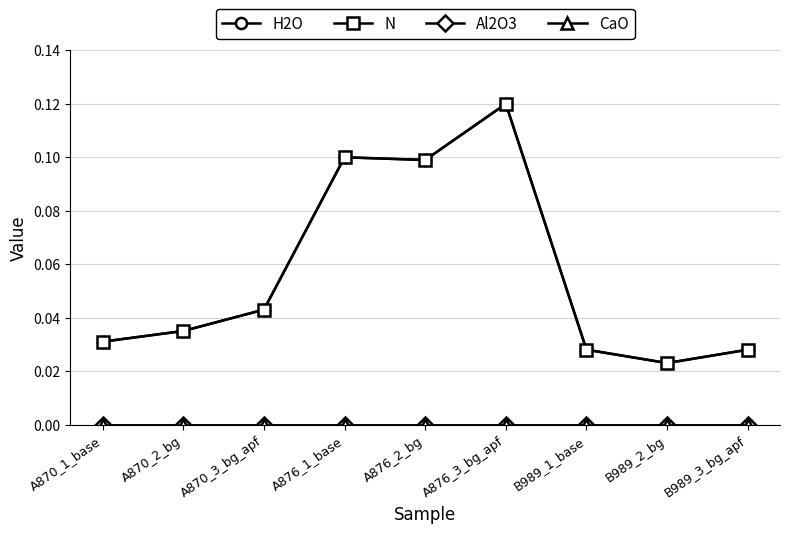

True or false: CaO and N cross at least once.

False